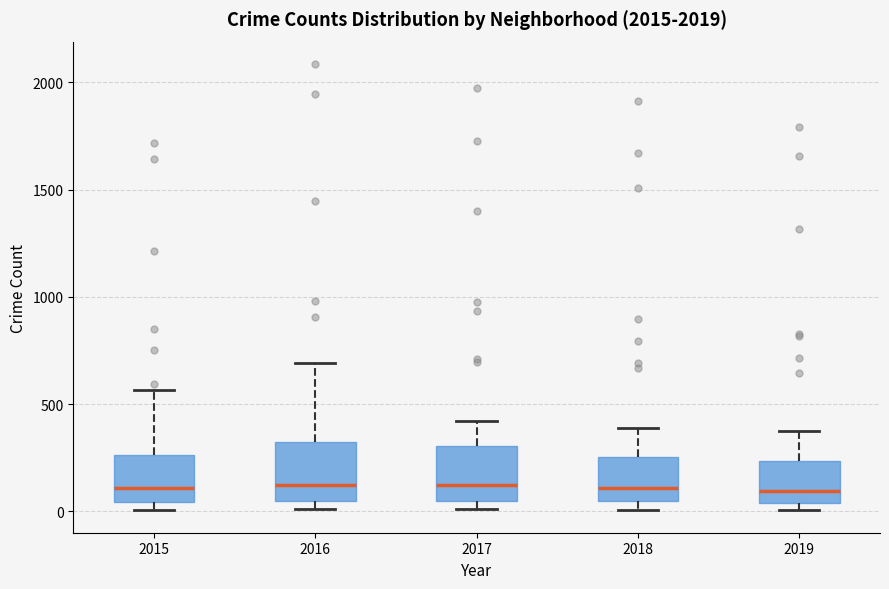

Reading left to right, read every box against the y-axis: the position of its median line, the range the box covers, and the ends of its whiskers. The values are not printed on the chart, so give them approximately, as read against the axis.

2015: median 100, box 50 to 250, whiskers 0 to 550
2016: median 150, box 50 to 300, whiskers 0 to 700
2017: median 100, box 50 to 300, whiskers 0 to 400
2018: median 100, box 50 to 250, whiskers 0 to 400
2019: median 100, box 50 to 250, whiskers 0 to 400